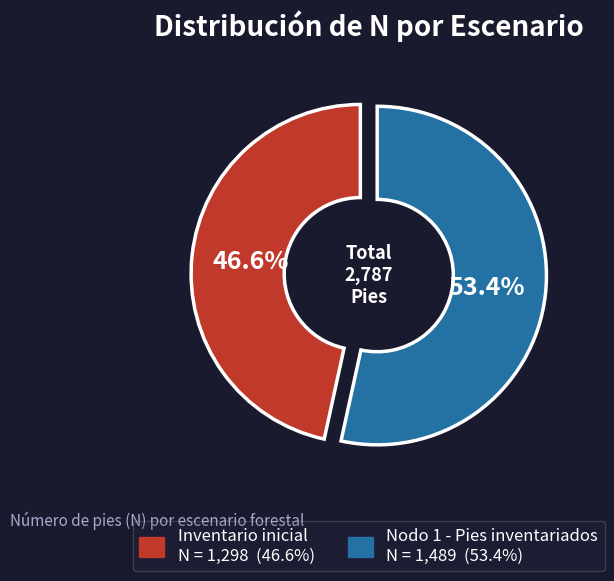

To the nearest percent, what is the average slice percentage?

50%